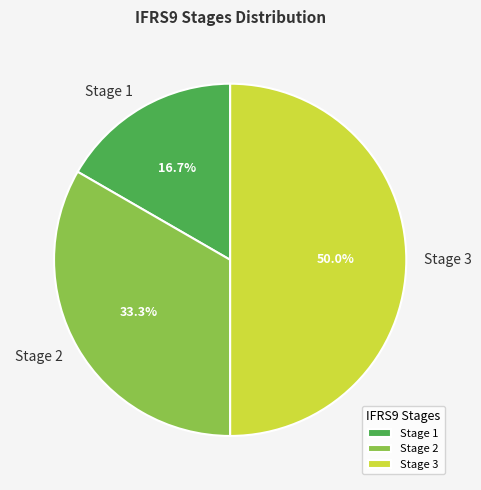

To the nearest percent, what is the difference between the Stage 1 and Stage 2 slice percentages?

17%